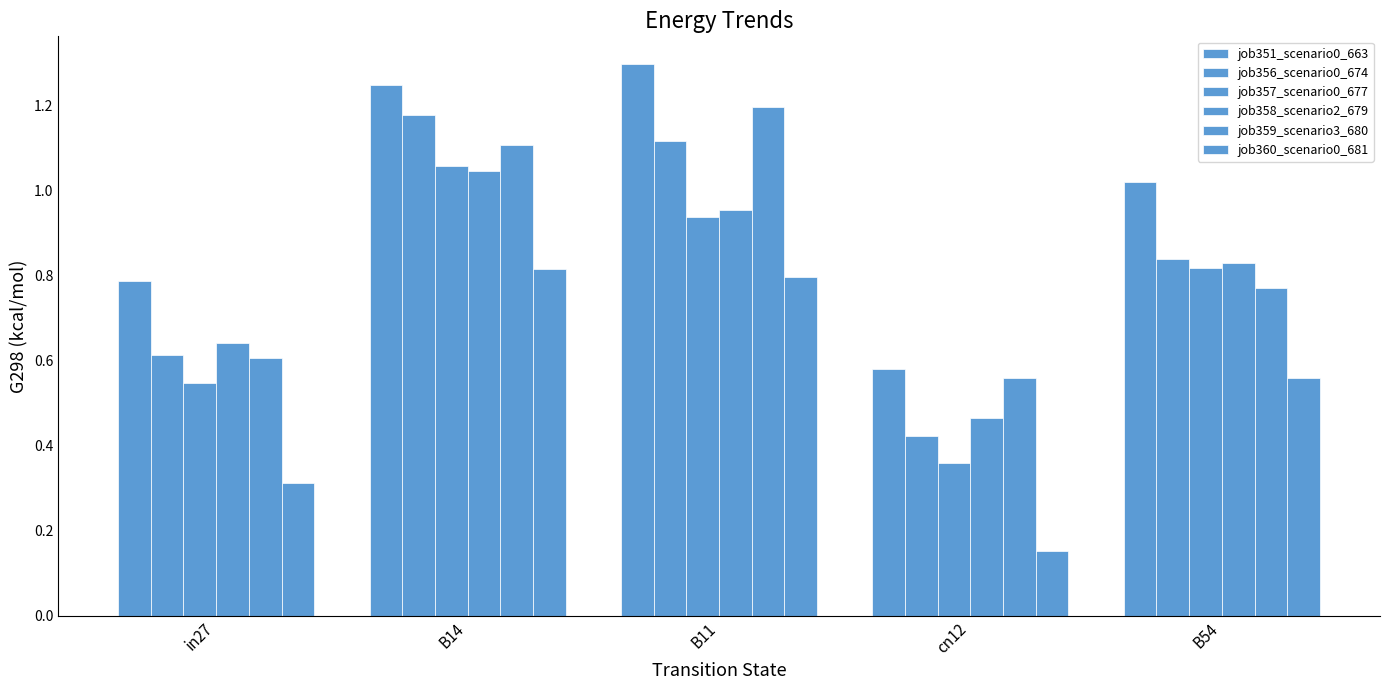

Where is job356_scenario0_674 nearest to the value 0?

cn12